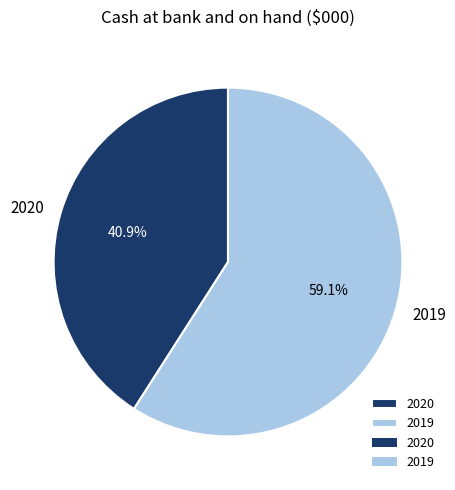

Which slice is the smallest?

2020